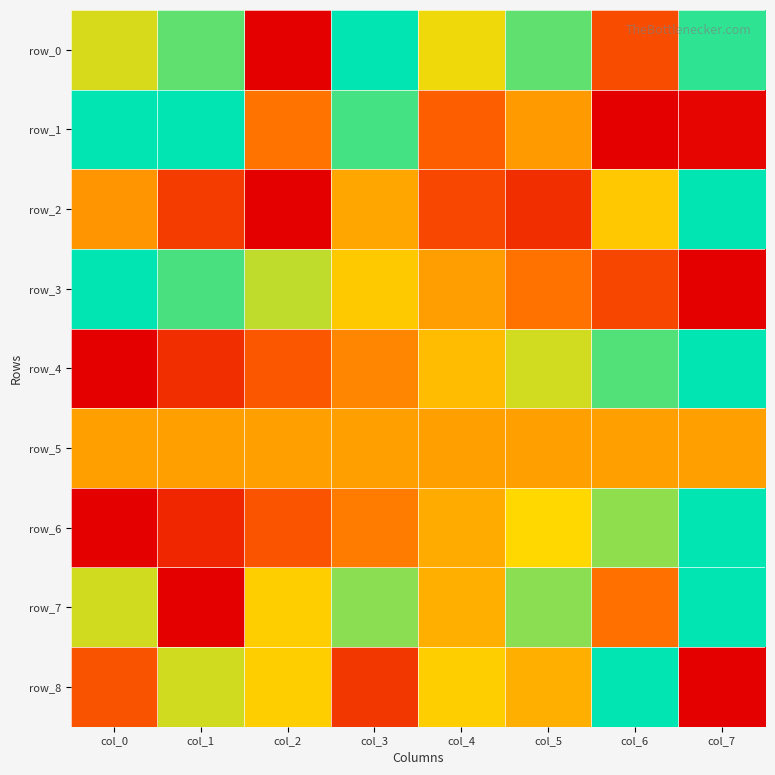

Rank the series by their maximum value, from highest to lowest.

row_0, row_1, row_2, row_3, row_4, row_6, row_7, row_8, row_5